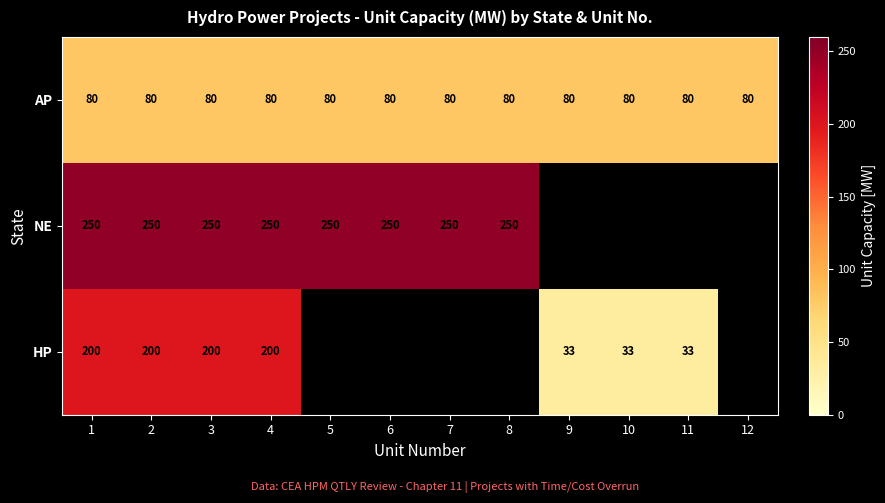

What is the sum of the AP values at 6 and 8?

160